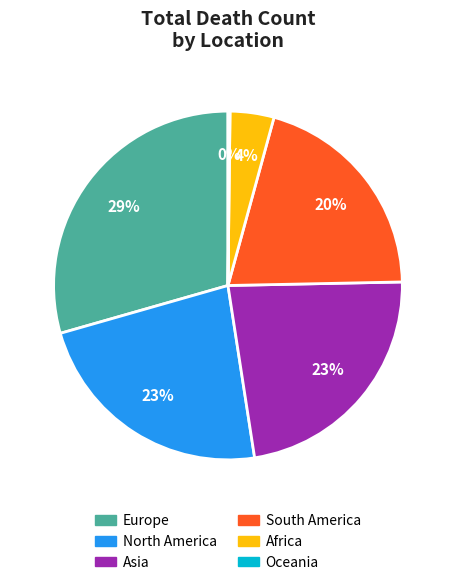

To the nearest percent, what percentage of the pie is Asia?

23%